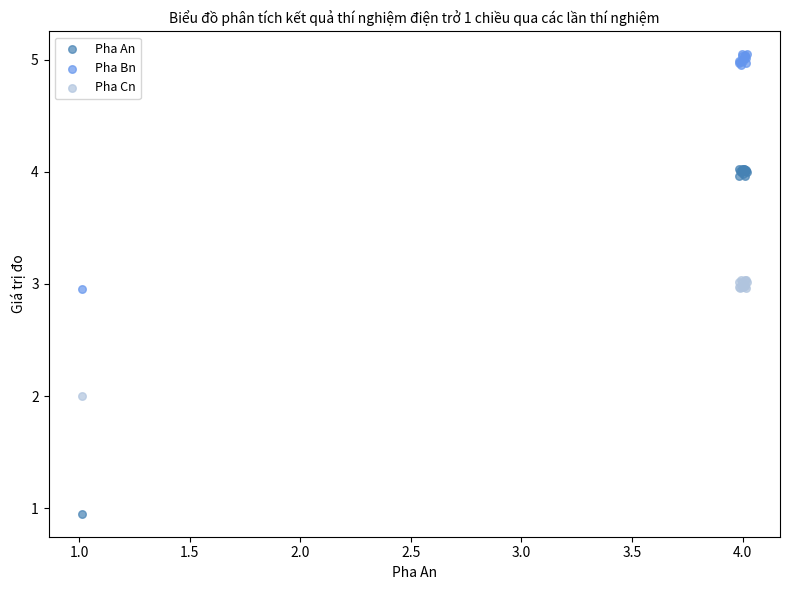

What are all the series names shown in the legend?

Pha An, Pha Bn, Pha Cn